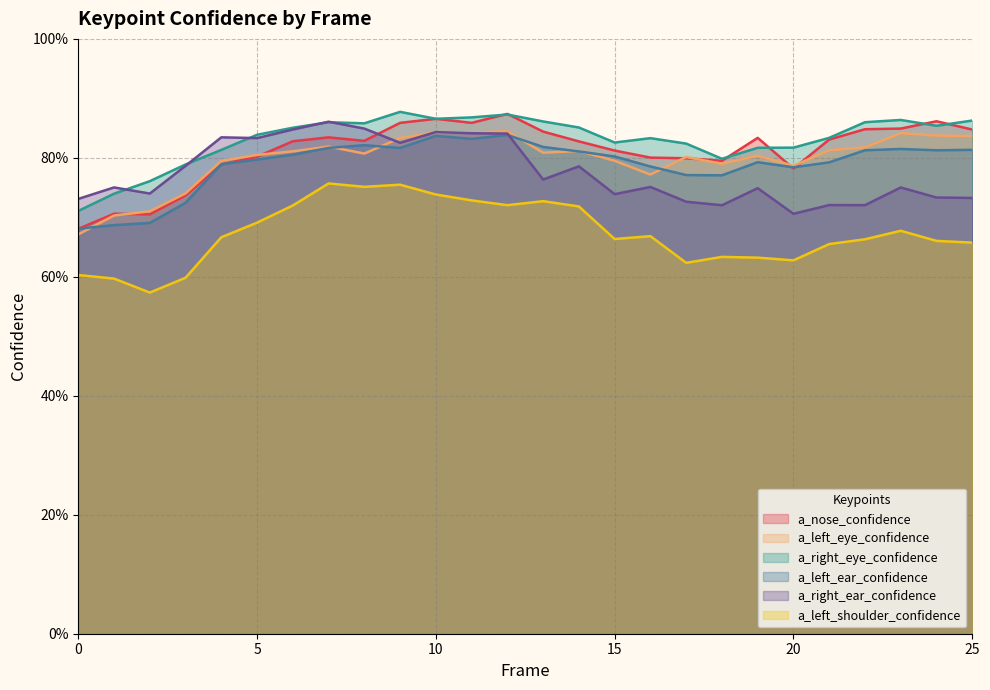

What is the sum of the a_right_eye_confidence values at 18 and 13?

1.7